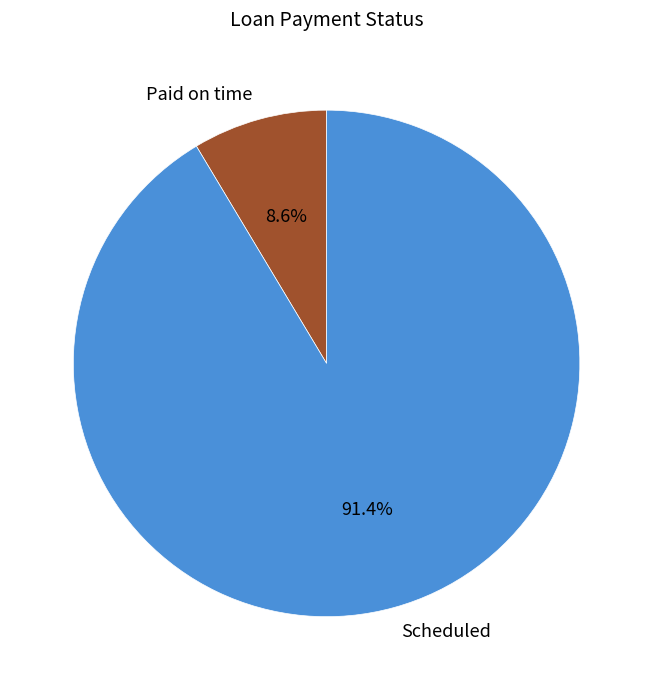

Which category has the biggest portion of the pie?

Scheduled